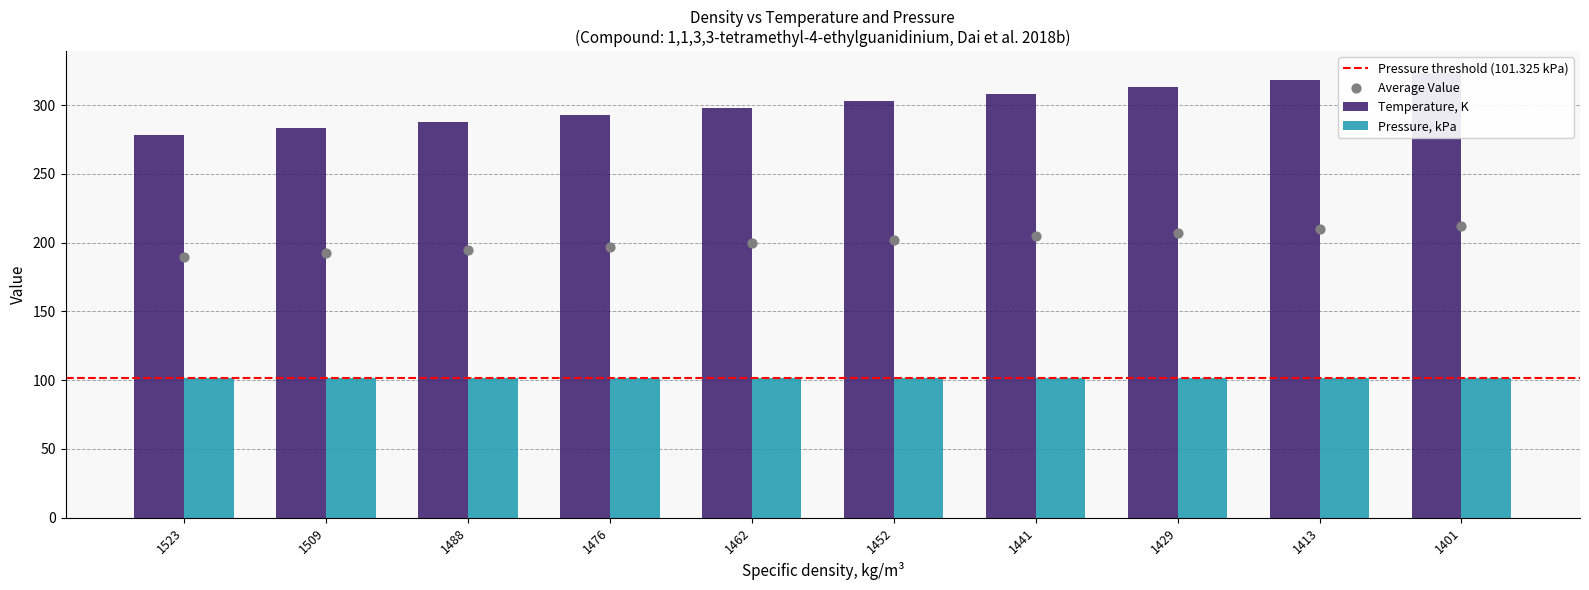

What is the change in value from 1488 to 1476?

+5.0